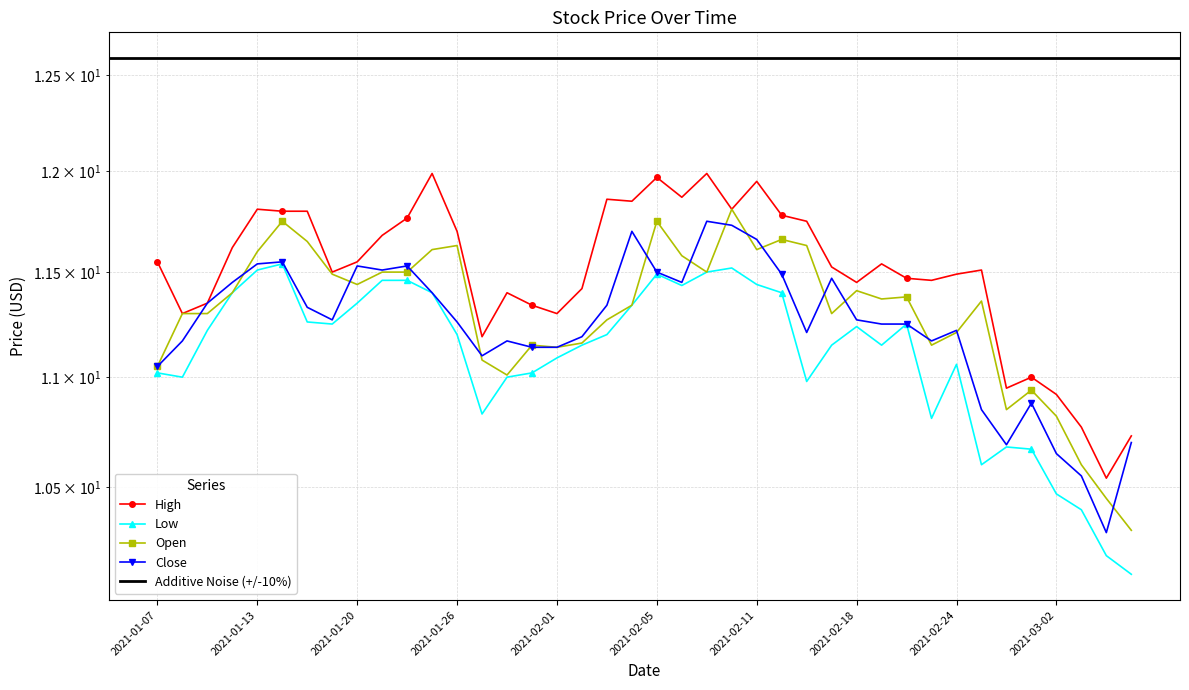

What is the difference between the maximum and second lowest values in the Low series?

1.3